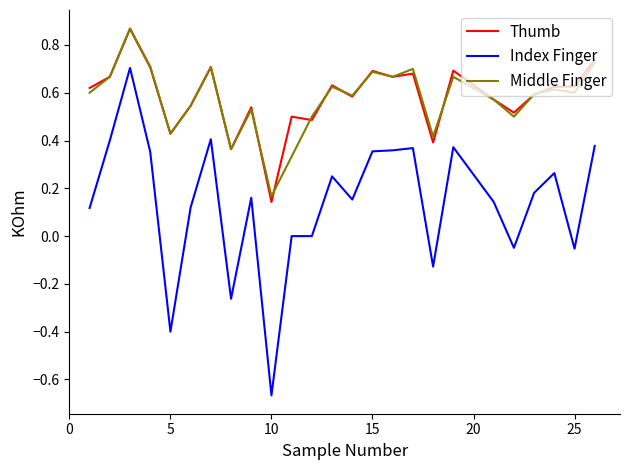

Which series has the widest spread of values?

Index Finger